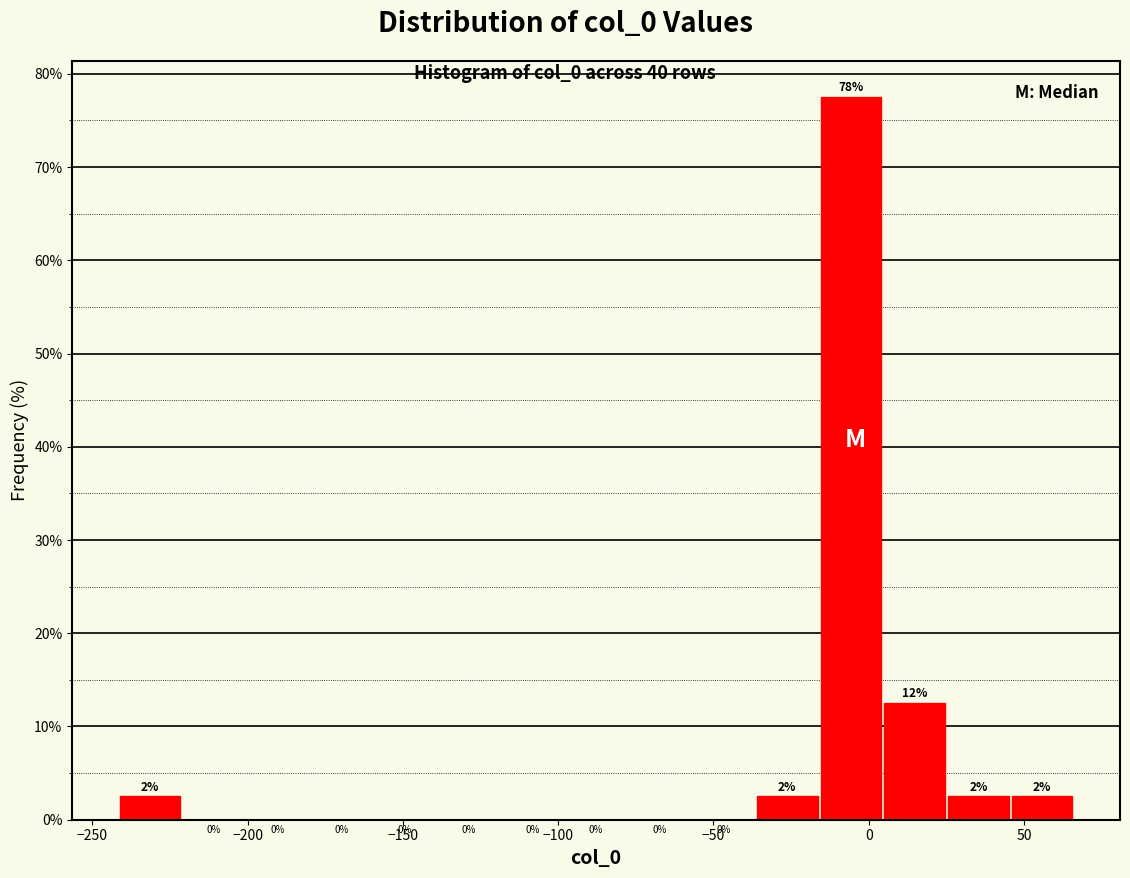

Over which range of the x-axis is the bar tallest?

-15 to 5